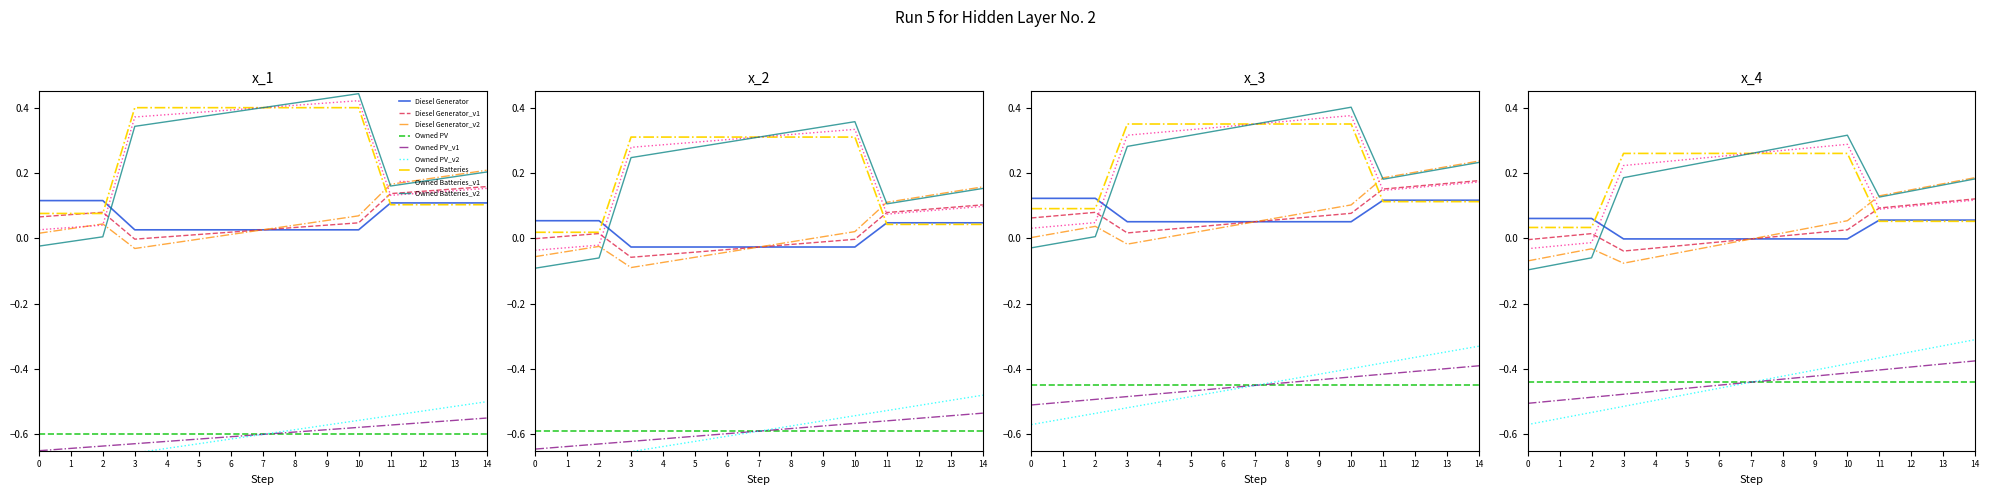

At 2, list the series in order from largest to smallest.

Diesel Generator, Owned Batteries